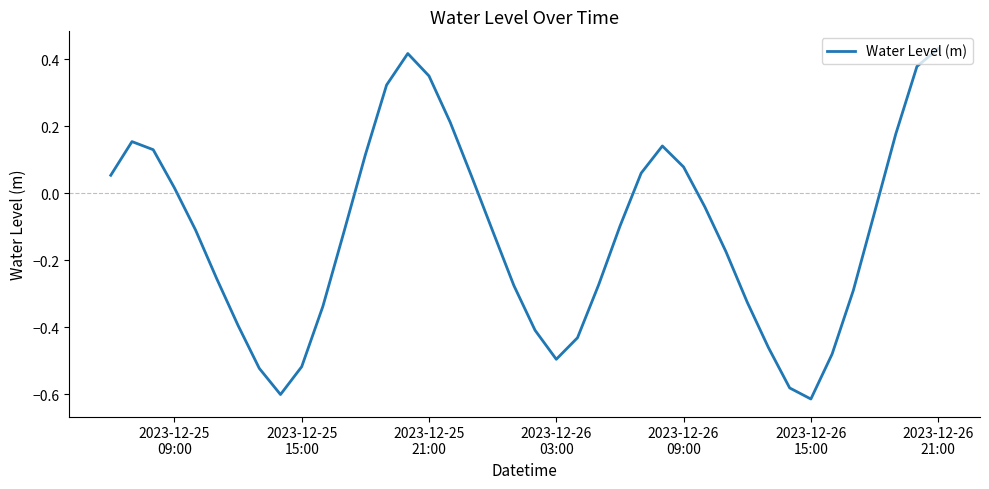

What is the difference between the maximum and minimum values?

1.0